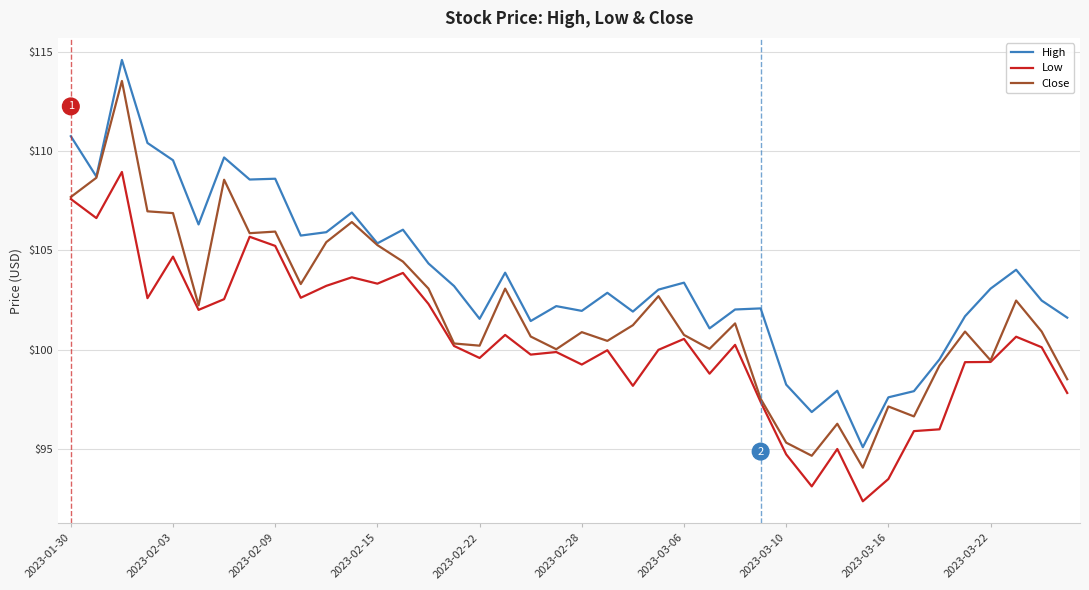

True or false: Low and High intersect in this chart.

False